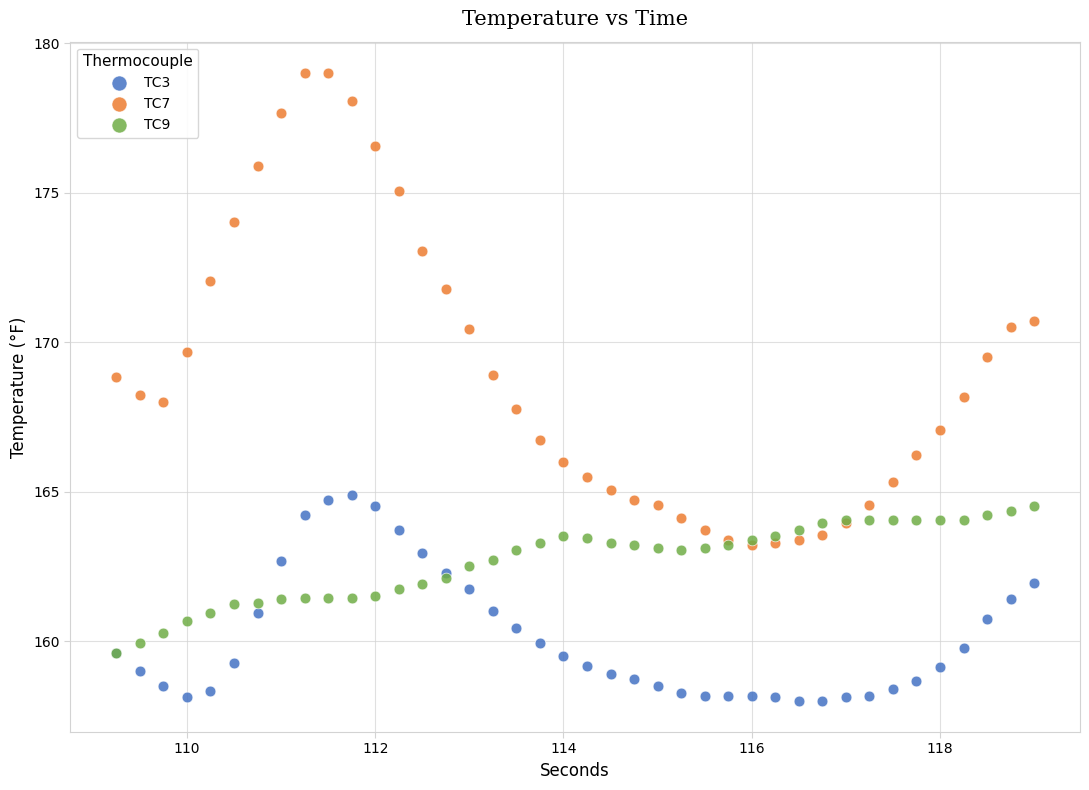

Which series reaches the minimum Y coordinate?

TC3